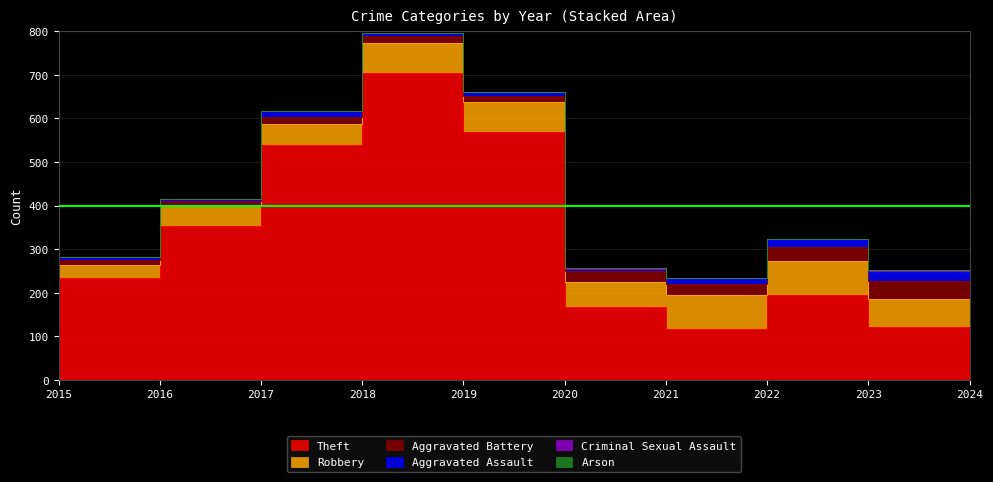

Which series has the widest spread of values?

Theft